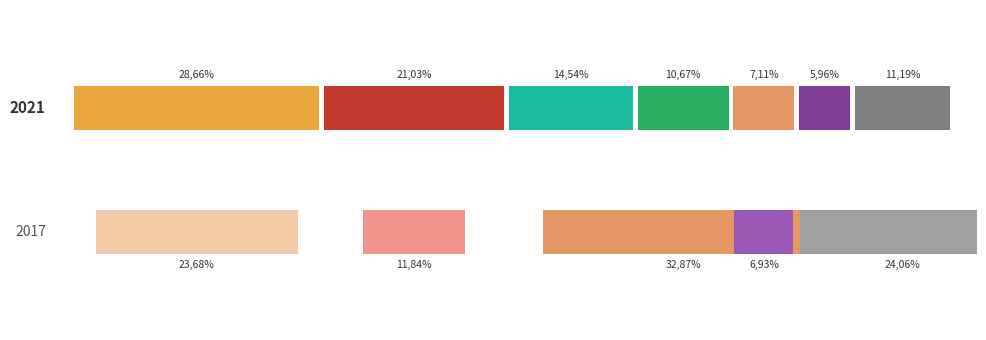

The value of FALLO at 0 is 2. True or false?

False